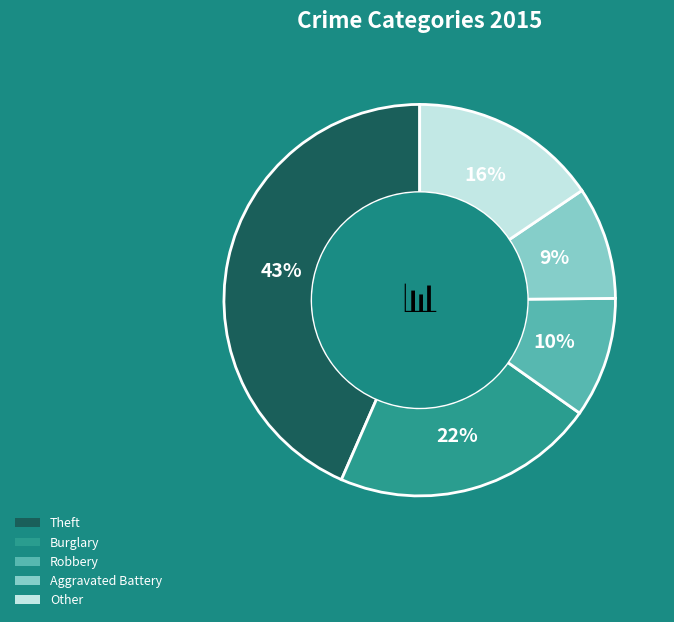

Is it true that Aggravated Battery is 23% of the pie?

False